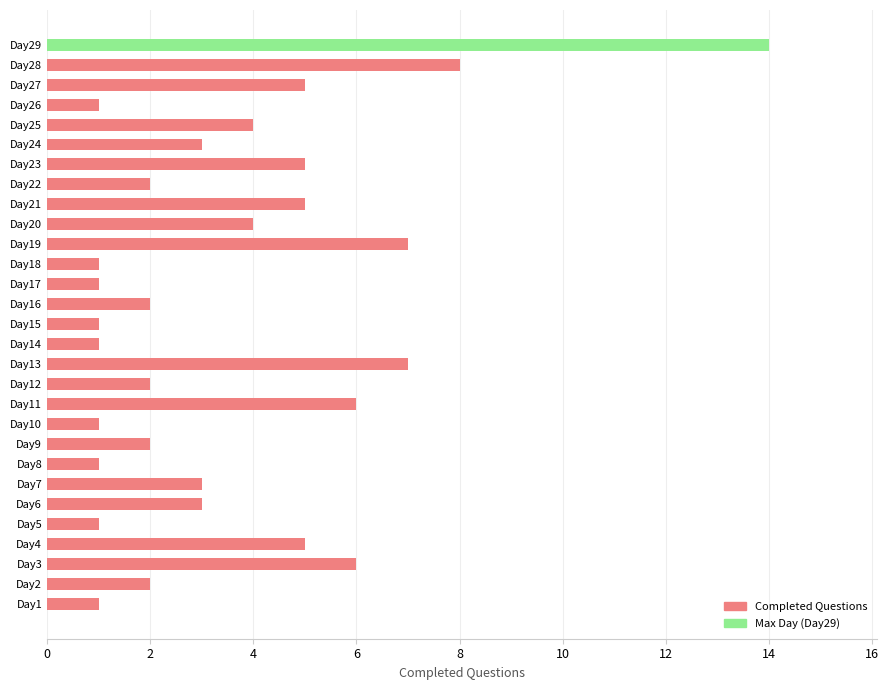

How many bars are there in total?

29